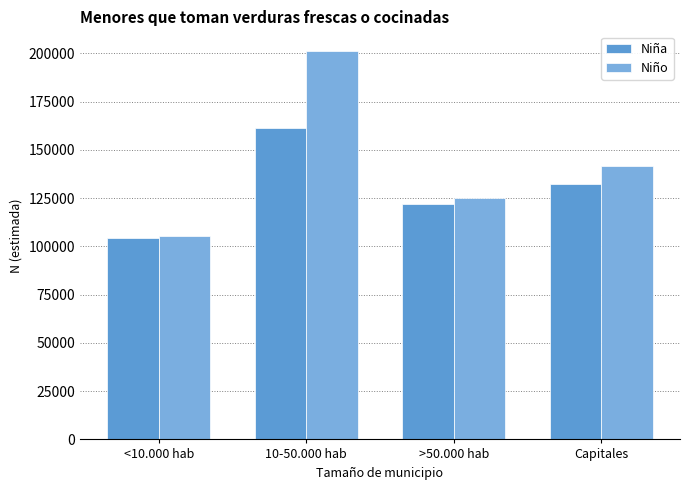

What is the total value across all series at <10.000 hab?

209637